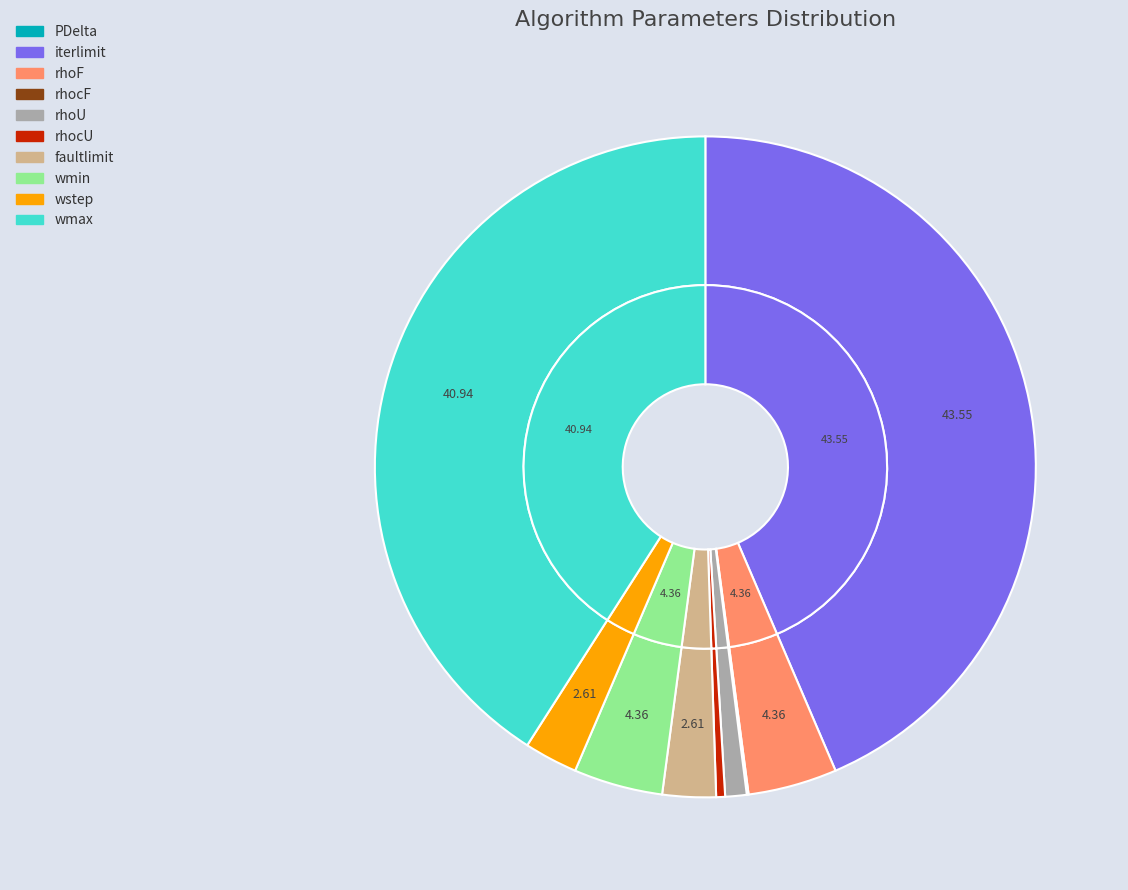

Is there a majority slice in this chart?

No